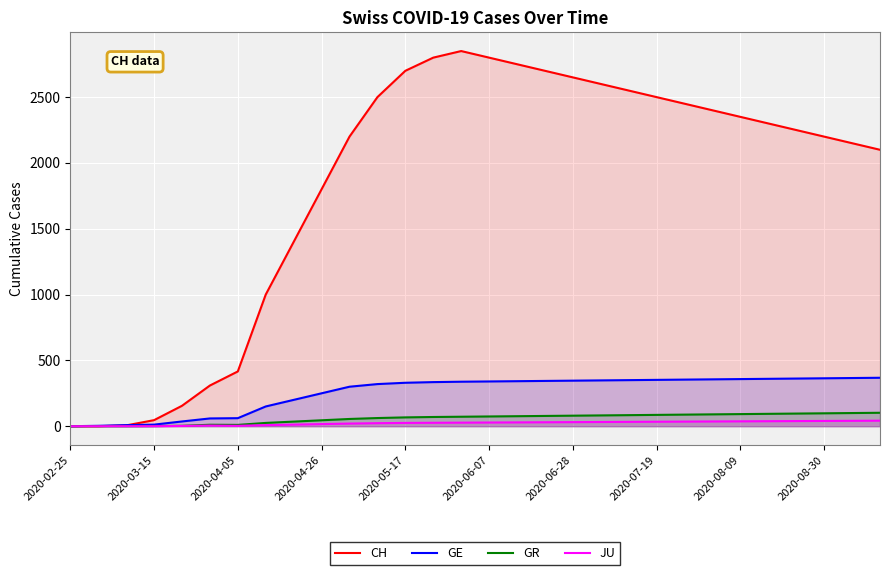

Which series has the largest total across all categories?

CH